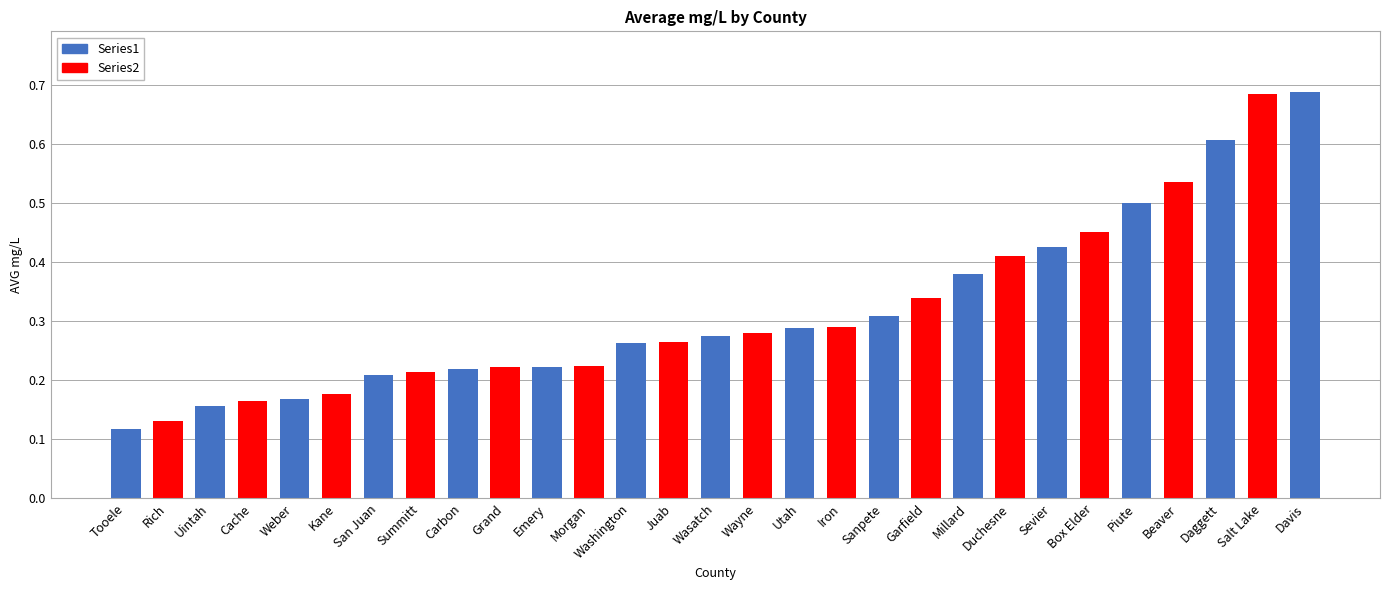

What is the label of the 2nd bar from the right?

Salt Lake